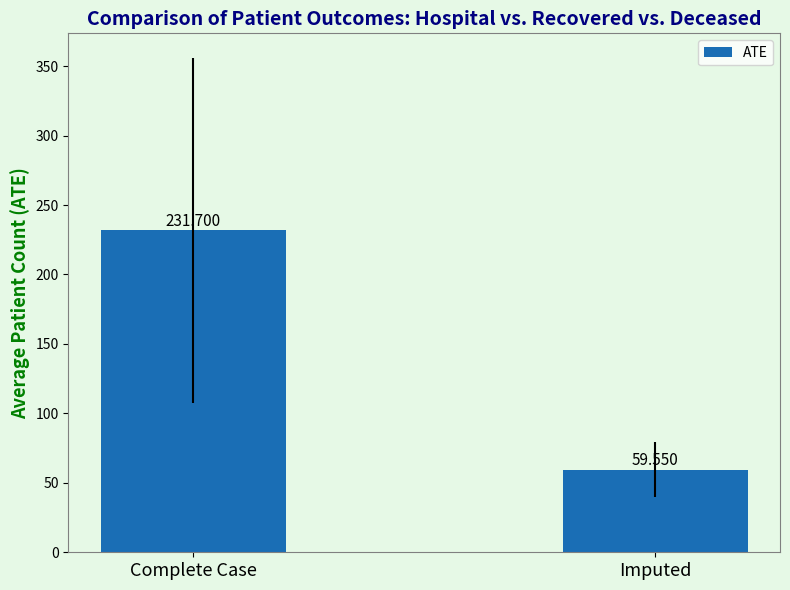

Approximately how many times larger is the value at Imputed compared to Complete Case?

0.3